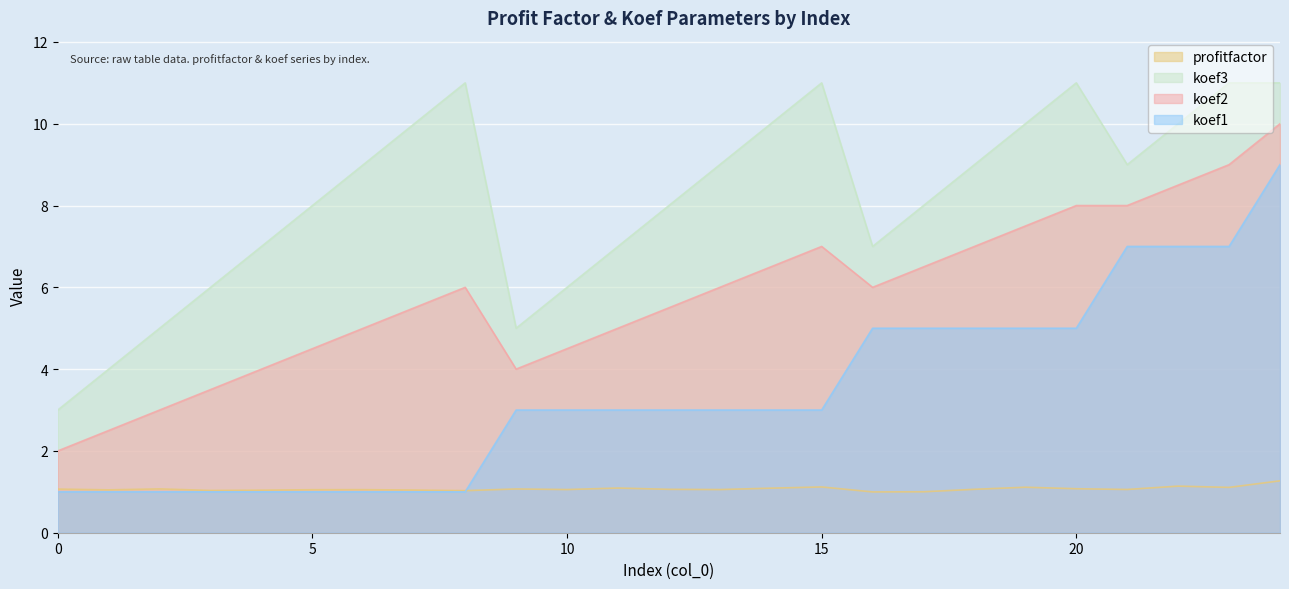

What is the total value across all series at 3?

11.5